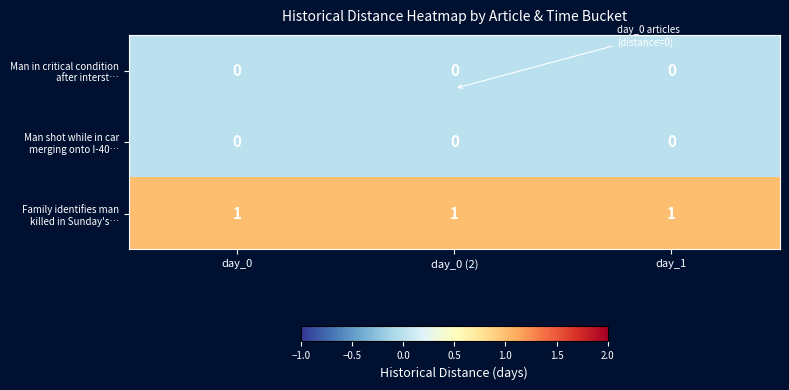

At how many categories does at least one series exceed 0?

3